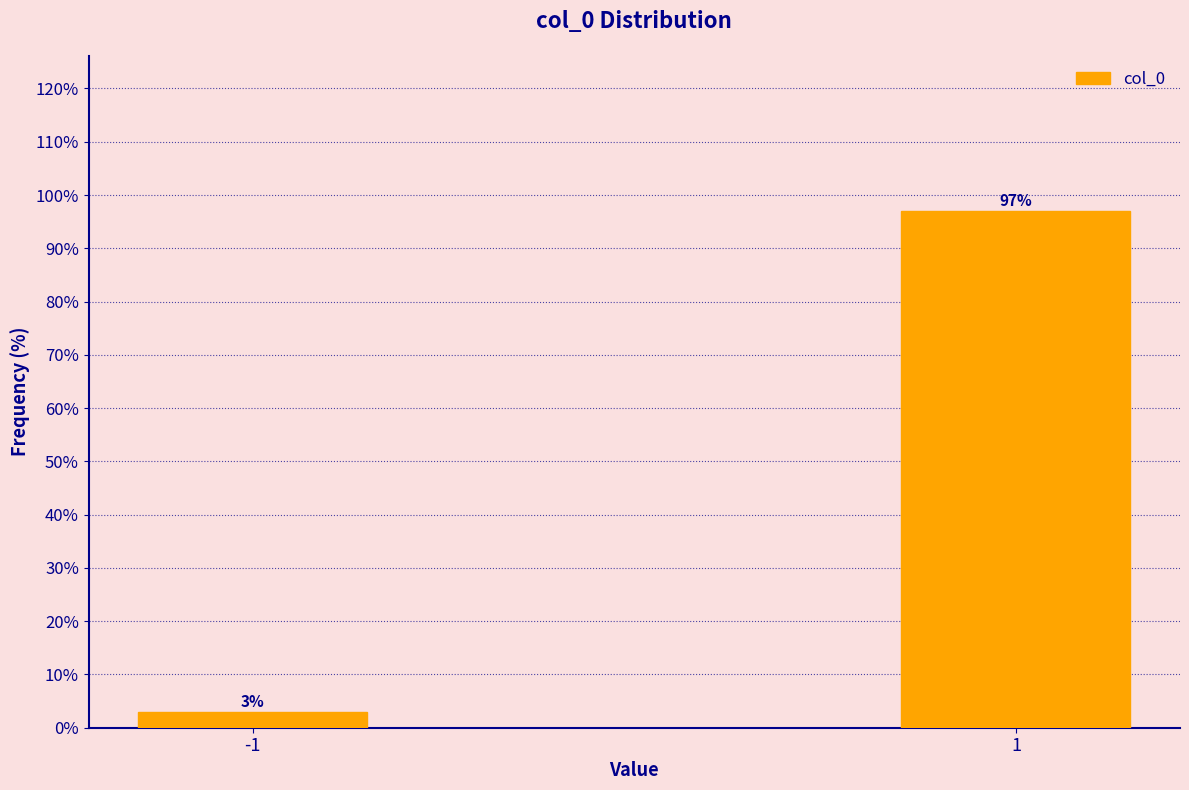

Reading right to left, list all the values displayed in this chart.

1=97.0	-1=3.0